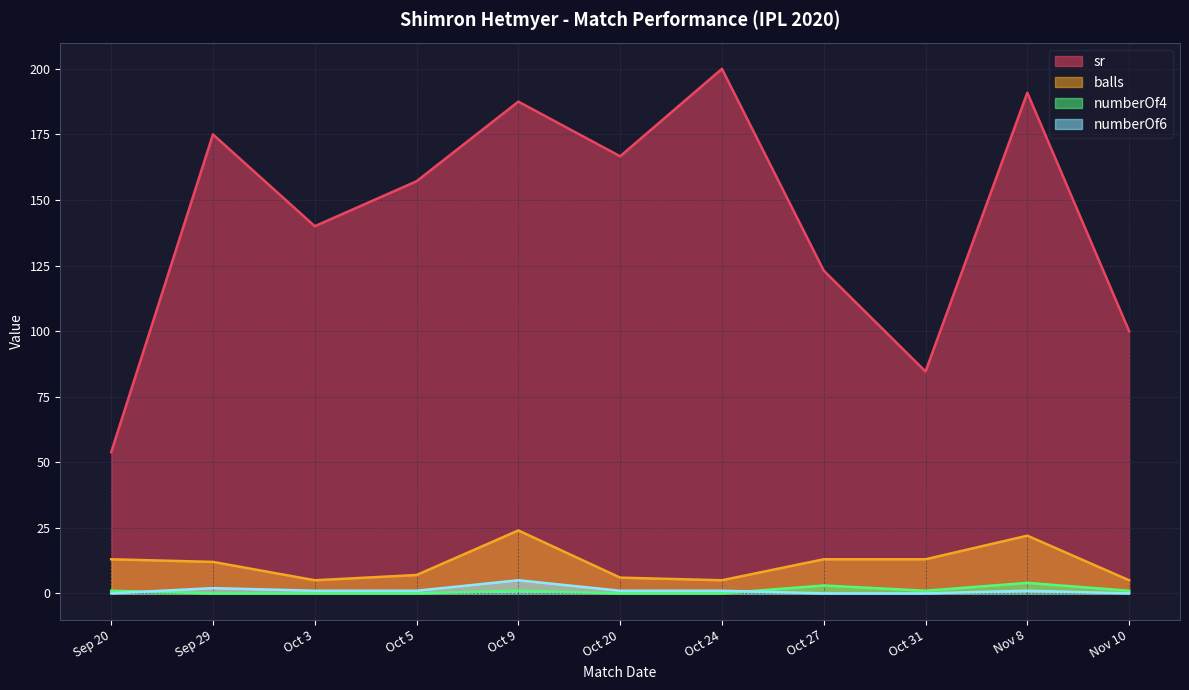

Where does the sr series first go above 157?

Sep 29